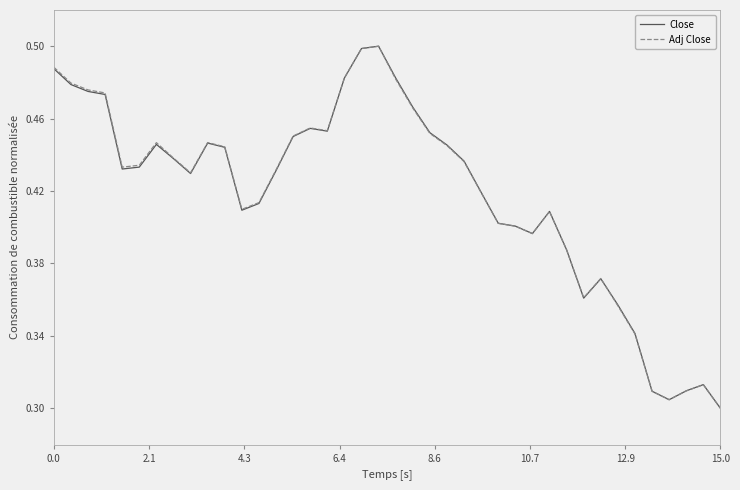

What is the sum of all Close values?

16.7